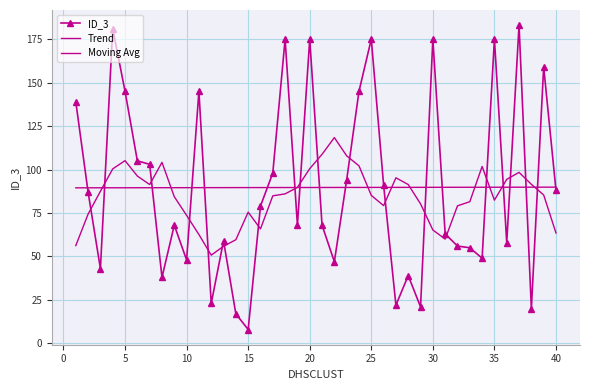

What is the maximum value shown in the chart?

183.0